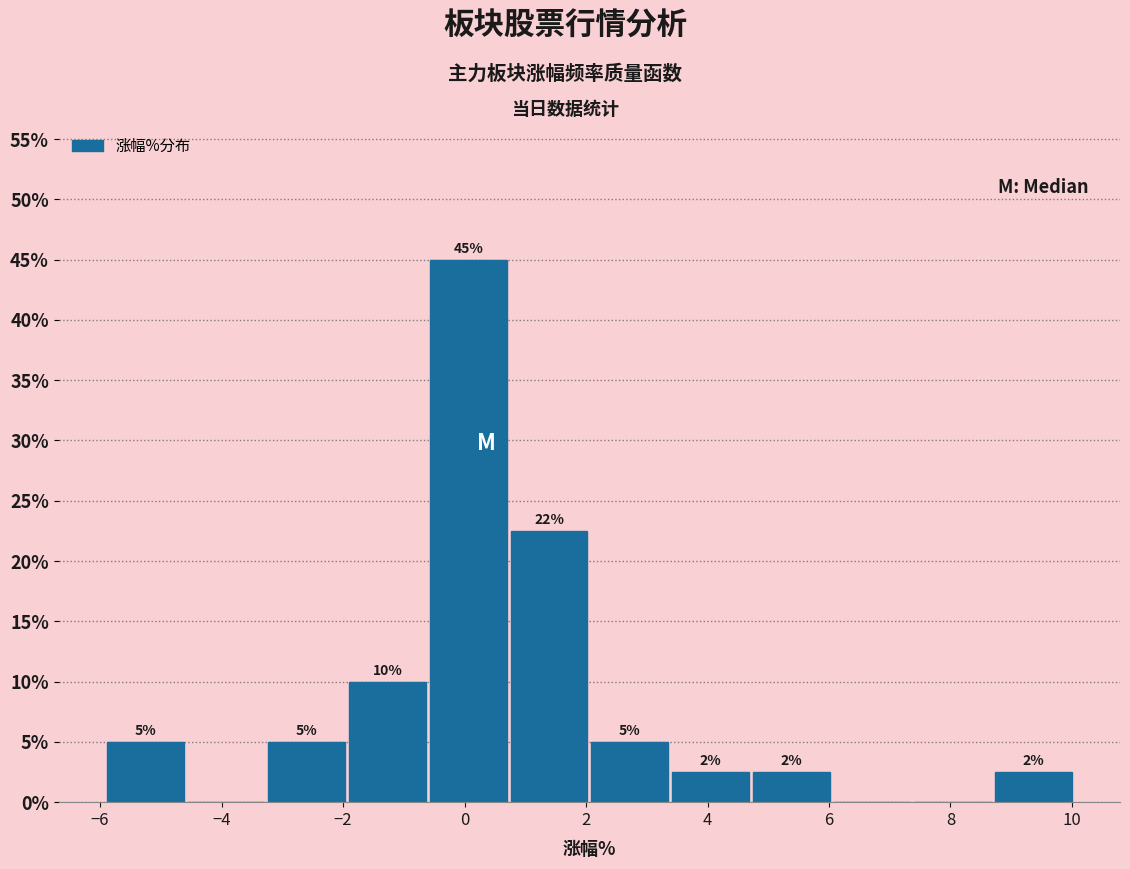

Which range on the x-axis has the tallest bar?

-0.6 to 0.8